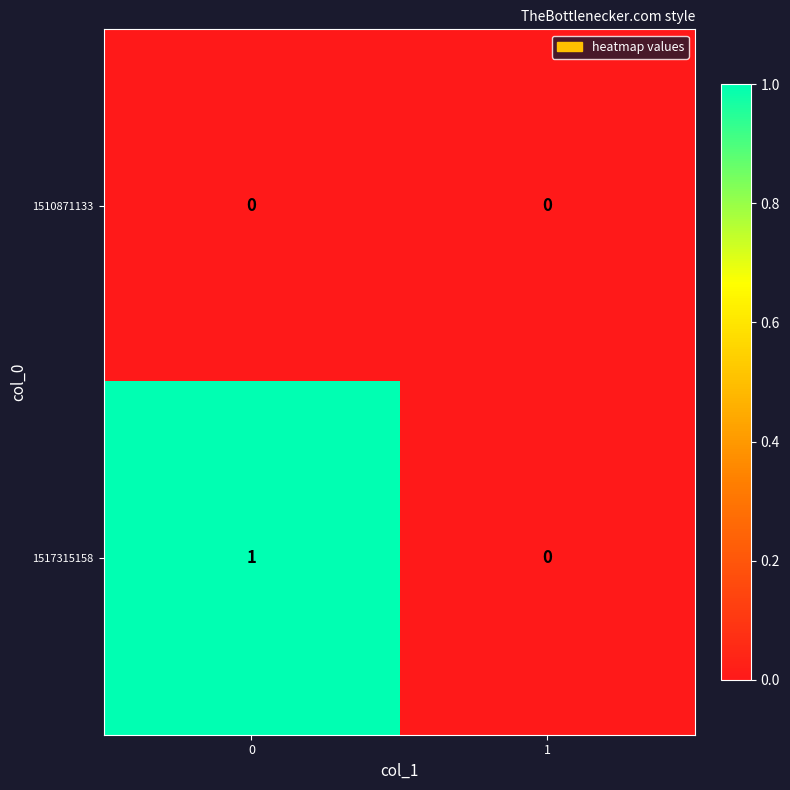

Is it true that 1510871133 equals 0 at 1?

True